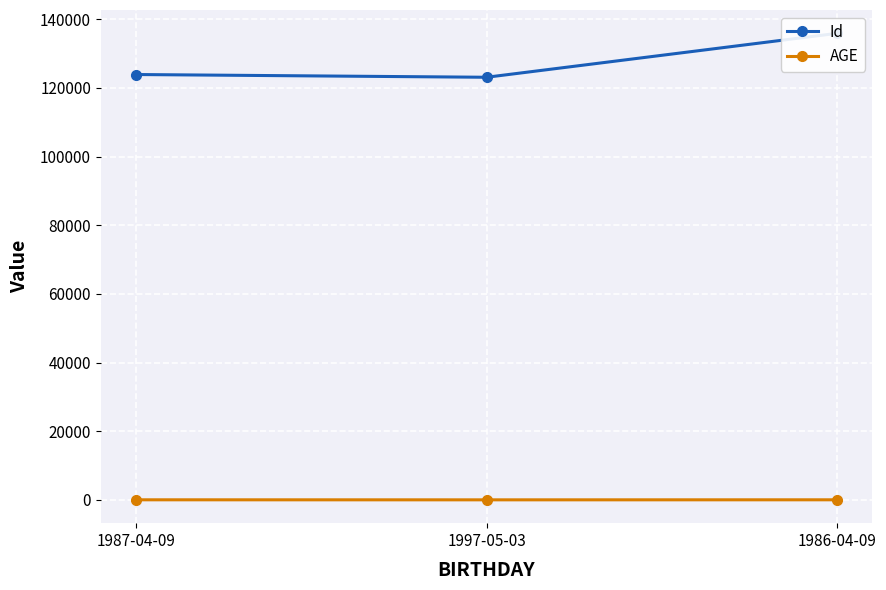

Which series has the largest total across all categories?

Id